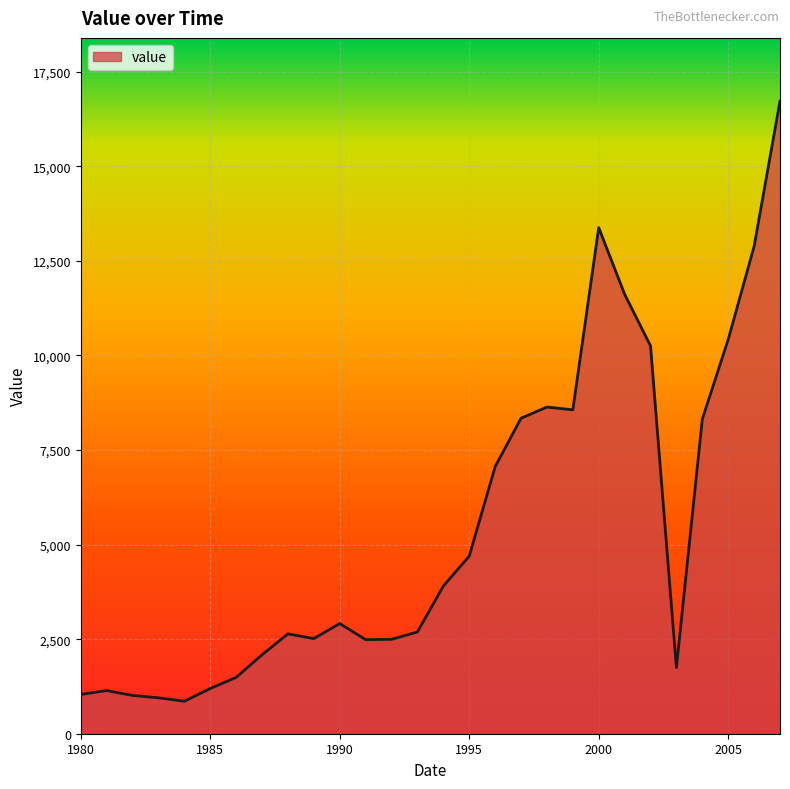

What is the maximum value shown in the chart?

16722